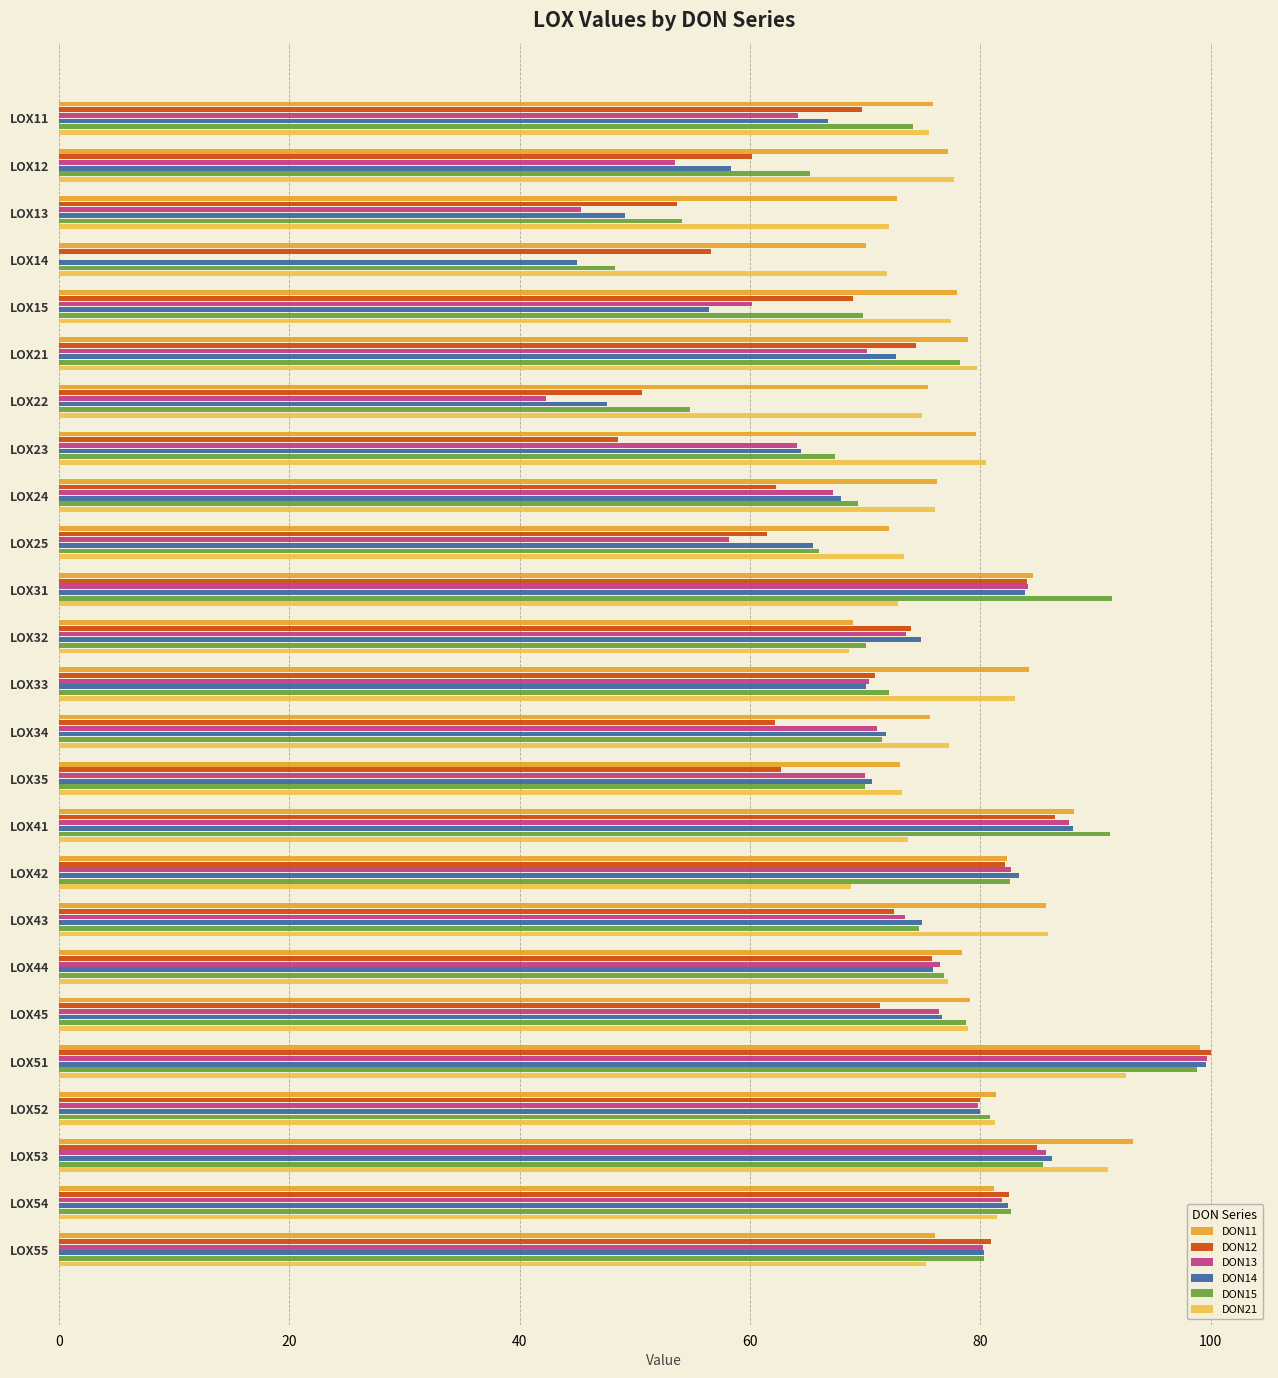

What value does the DON13 series have at LOX15?

60.1